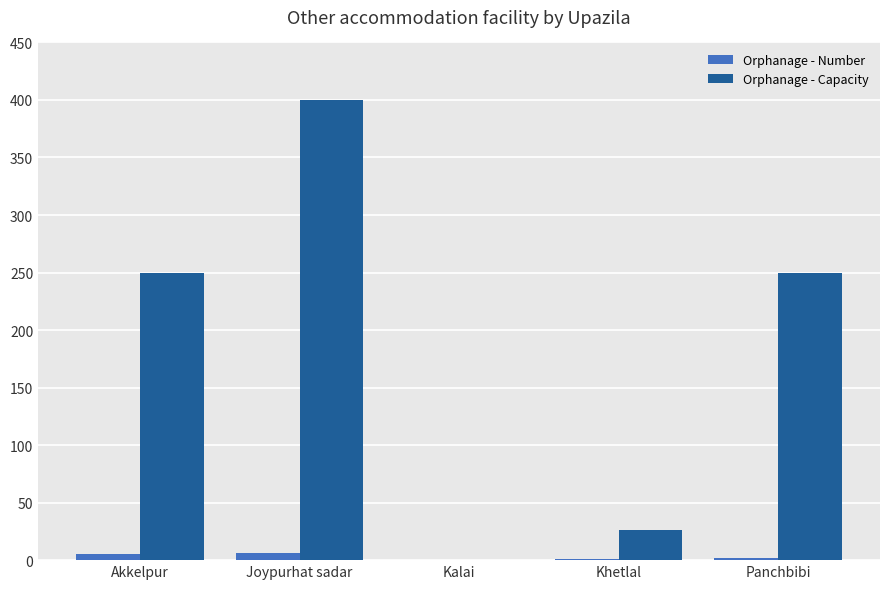

True or false: Orphanage - Number has a value of 0 at Kalai.

True